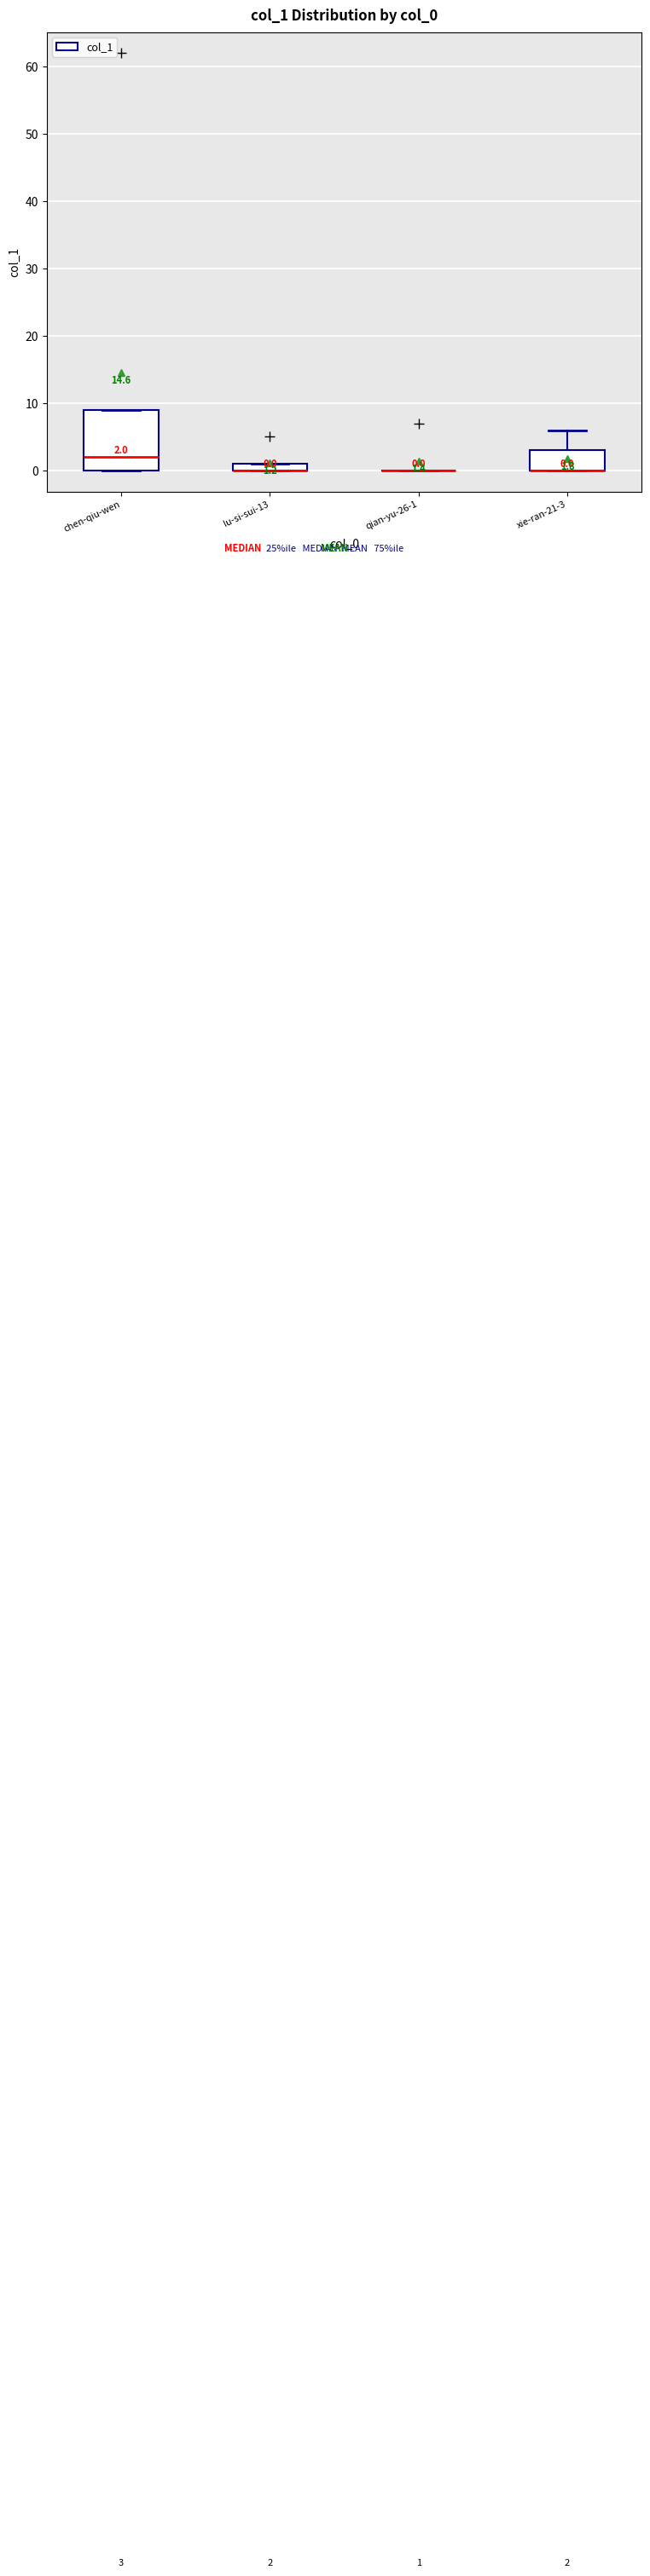

Which box is the tallest, from its lower edge to its upper edge?

chen-qiu-wen